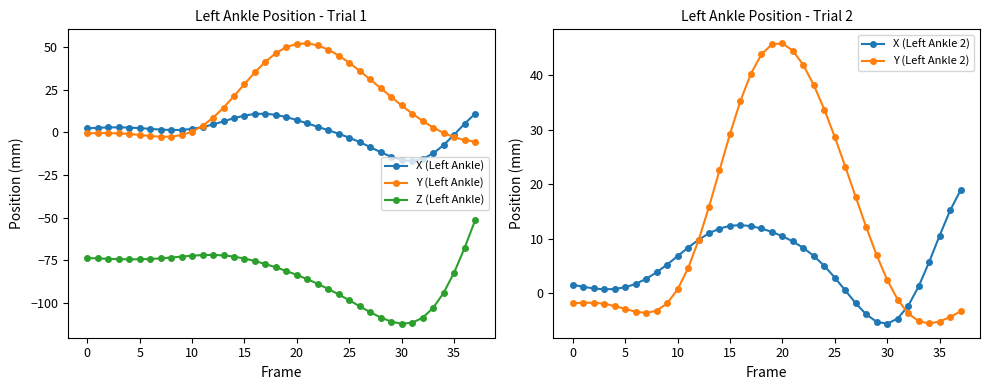

True or false: X (Left Ankle) and X (Left Ankle 2) intersect in this chart.

True